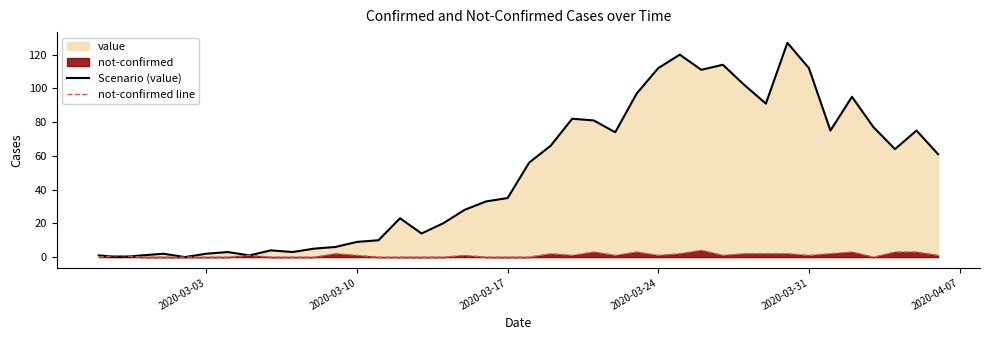

How many intersections are there between Scenario (value) and not-confirmed line?

2